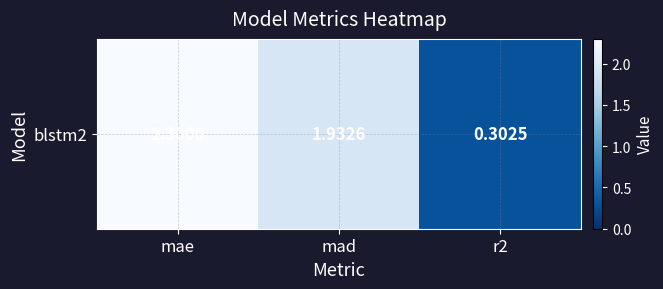

What is the difference between the maximum and minimum values?

2.0